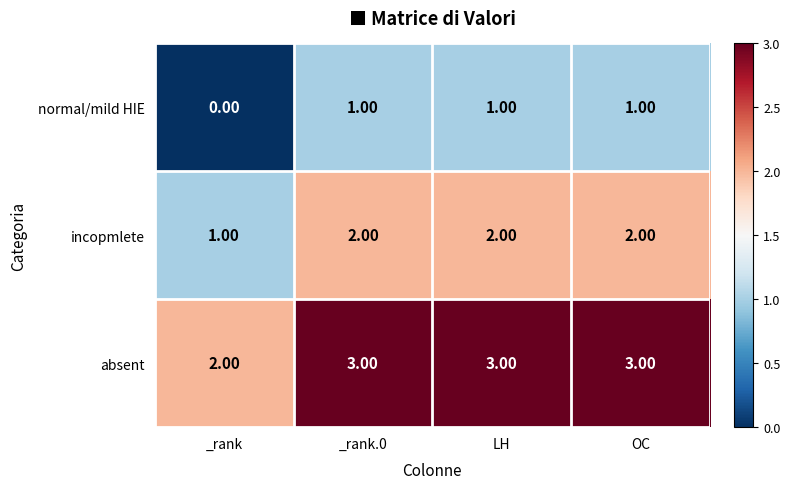

Which series has the largest total across all categories?

absent